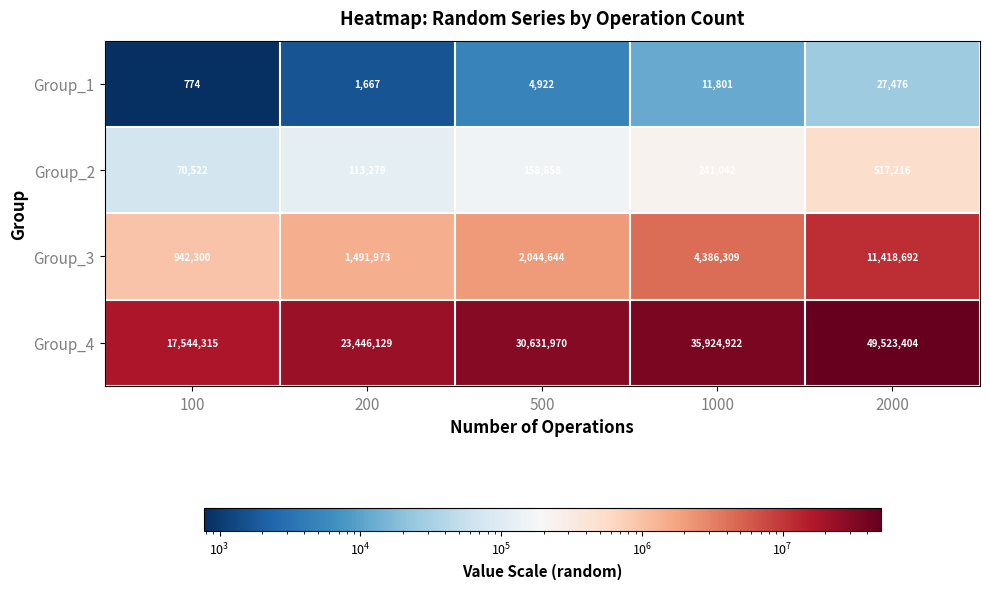

At how many categories does at least one series exceed 26908556?

3